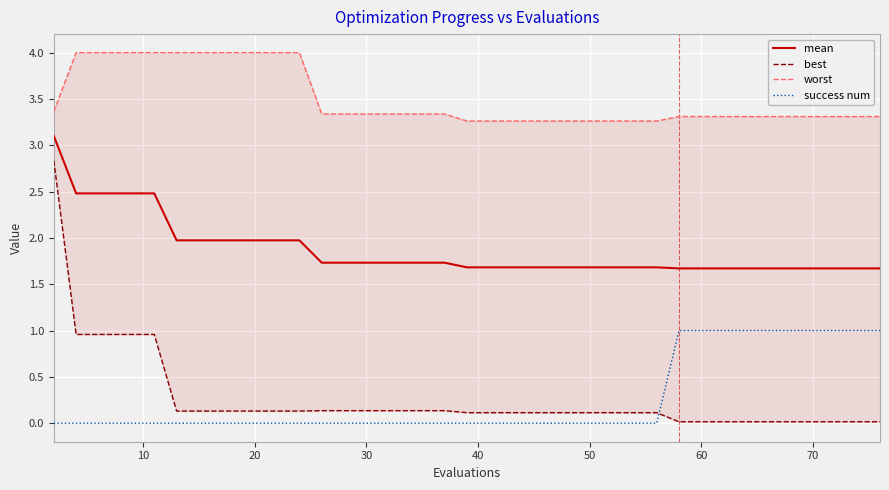

True or false: mean and success num cross at least once.

False